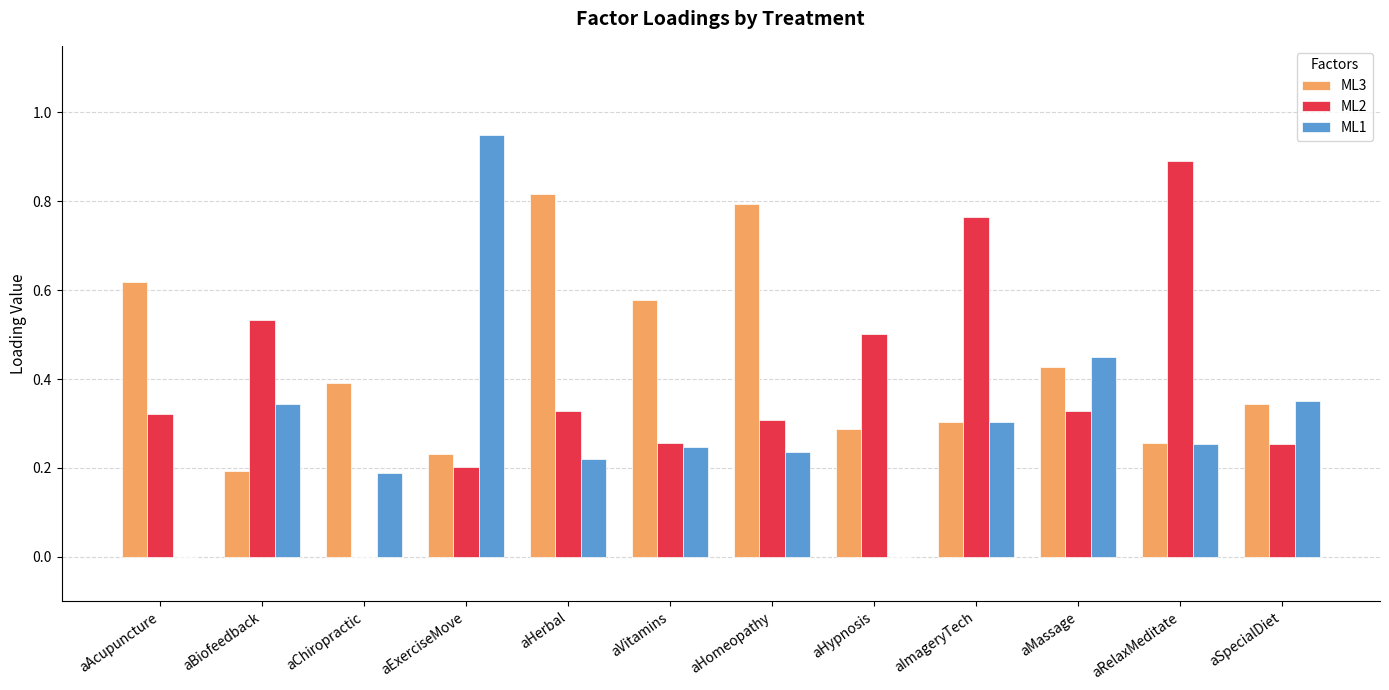

The ML3 series shows 0.6 at aHerbal. True or false?

False